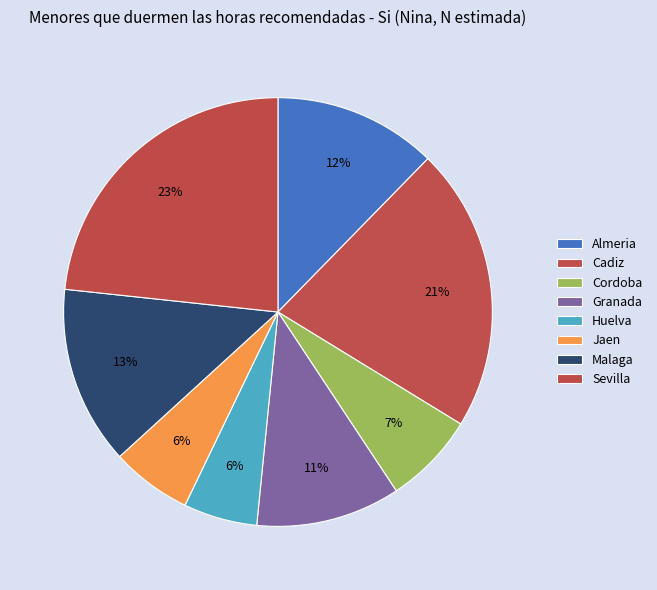

To the nearest percent, what is the difference between the largest and smallest slice percentages?

18%